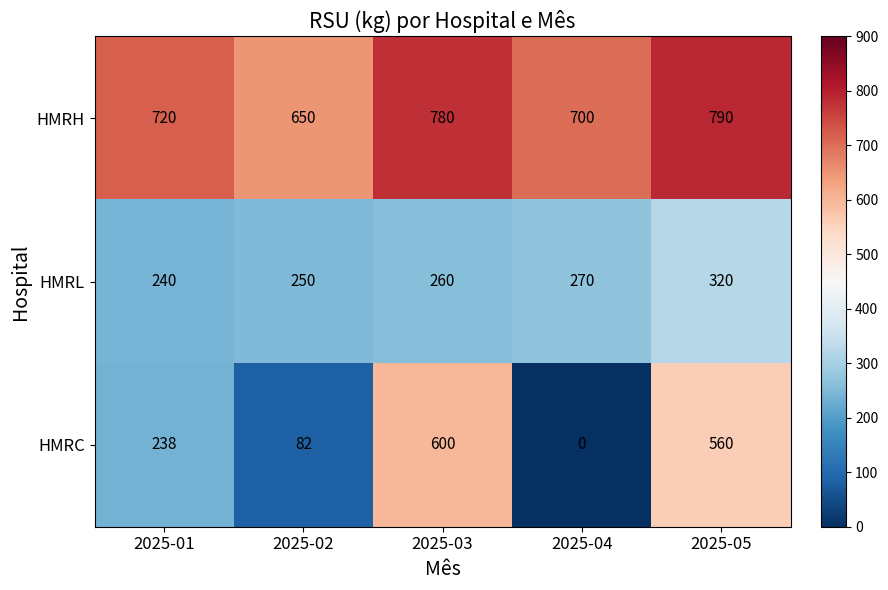

At which category does the chart reach its minimum across all series?

2025-04